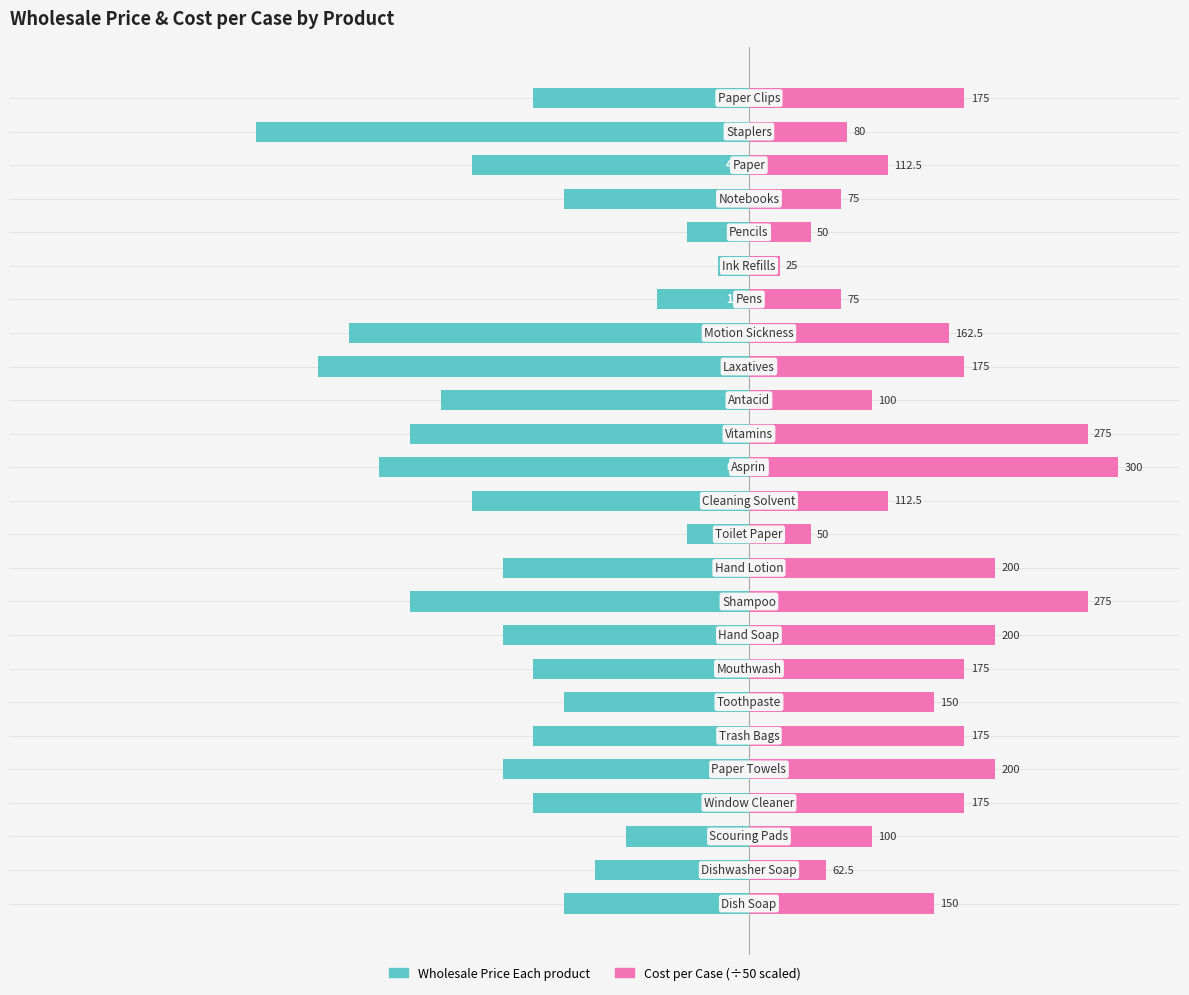

Which series changed the most between 10 and 21?

Cost per Case (÷50)